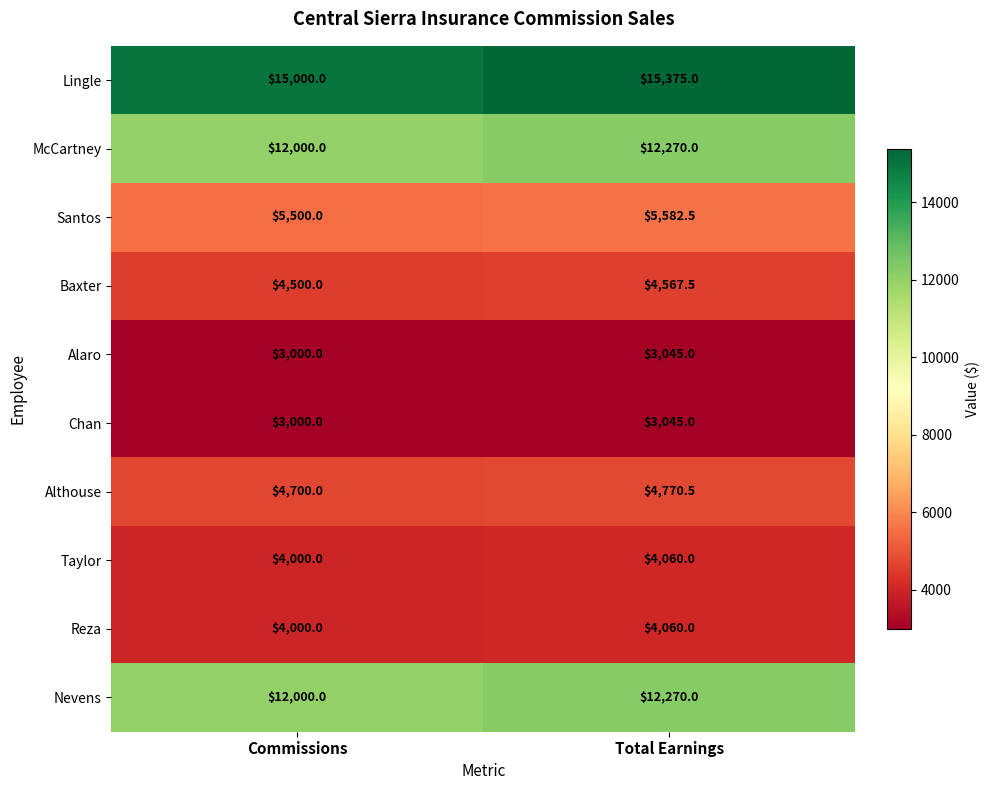

Between Commissions and Total Earnings, which series saw the biggest shift?

Lingle